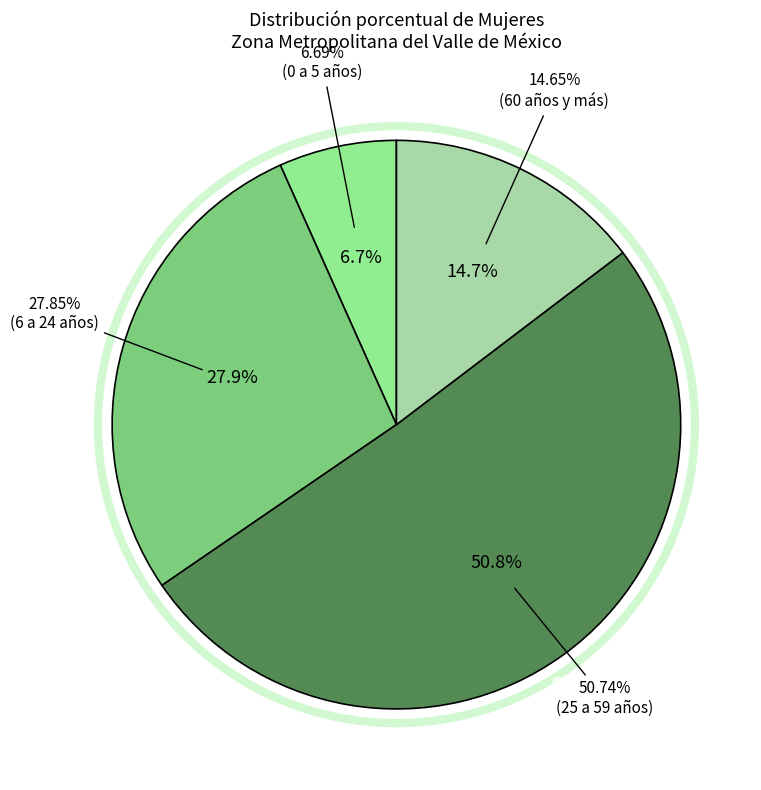

True or false: 60 años y más accounts for 27% of the total.

False